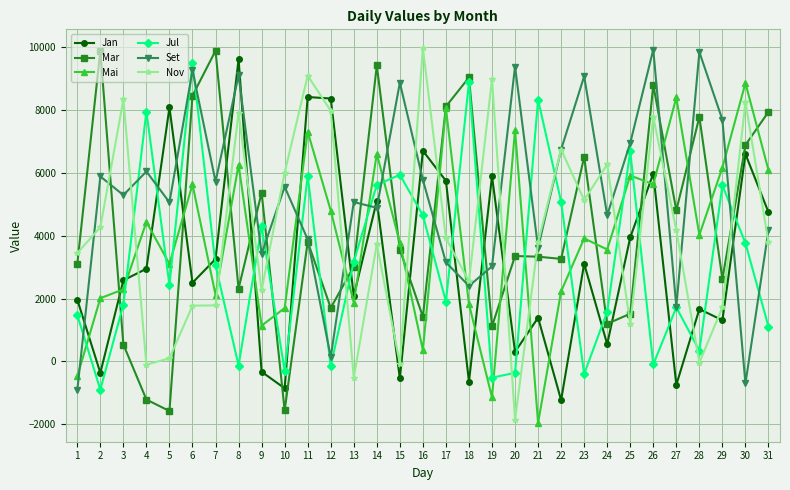

At 14, list the series in order from largest to smallest.

Mar, Mai, Jul, Jan, Set, Nov